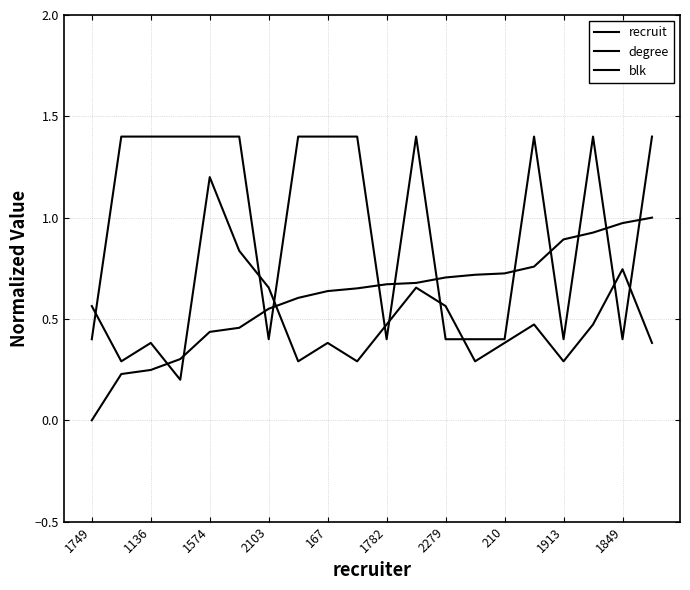

Does the chart have visible grid lines?

Yes